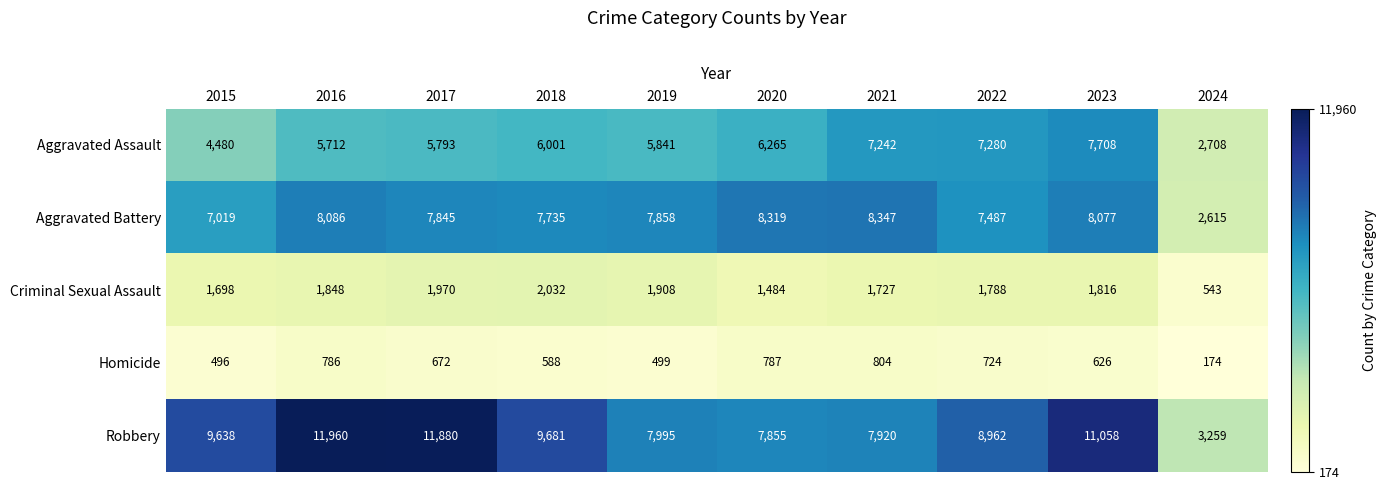

What is the sum of the Aggravated Assault values at 2022 and 2020?

13545